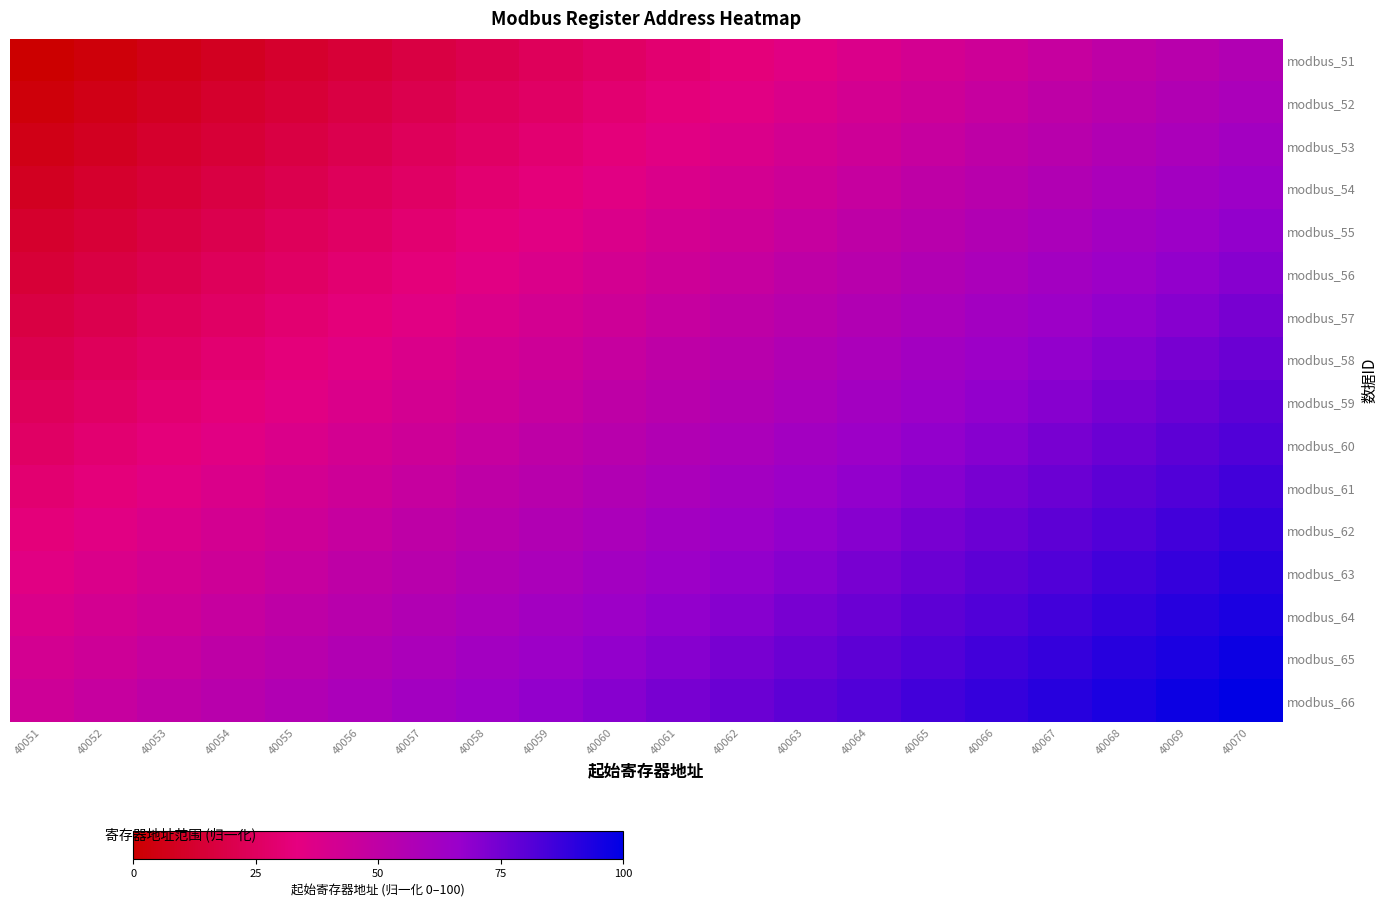

Reading left to right, list all the values displayed in this chart.

modbus_51: 40051=0.0	40052=2.9	40053=5.9	40054=8.8	40055=11.8	40056=14.7	40057=17.6	40058=20.6	40059=23.5	40060=26.5	40061=29.4	40062=32.4	40063=35.3	40064=38.2	40065=41.2	40066=44.1	40067=47.1	40068=50.0	40069=52.9	40070=55.9
modbus_52: 40051=2.9	40052=5.9	40053=8.8	40054=11.8	40055=14.7	40056=17.6	40057=20.6	40058=23.5	40059=26.5	40060=29.4	40061=32.4	40062=35.3	40063=38.2	40064=41.2	40065=44.1	40066=47.1	40067=50.0	40068=52.9	40069=55.9	40070=58.8
modbus_53: 40051=5.9	40052=8.8	40053=11.8	40054=14.7	40055=17.6	40056=20.6	40057=23.5	40058=26.5	40059=29.4	40060=32.4	40061=35.3	40062=38.2	40063=41.2	40064=44.1	40065=47.1	40066=50.0	40067=52.9	40068=55.9	40069=58.8	40070=61.8
modbus_54: 40051=8.8	40052=11.8	40053=14.7	40054=17.6	40055=20.6	40056=23.5	40057=26.5	40058=29.4	40059=32.4	40060=35.3	40061=38.2	40062=41.2	40063=44.1	40064=47.1	40065=50.0	40066=52.9	40067=55.9	40068=58.8	40069=61.8	40070=64.7
modbus_55: 40051=11.8	40052=14.7	40053=17.6	40054=20.6	40055=23.5	40056=26.5	40057=29.4	40058=32.4	40059=35.3	40060=38.2	40061=41.2	40062=44.1	40063=47.1	40064=50.0	40065=52.9	40066=55.9	40067=58.8	40068=61.8	40069=64.7	40070=67.6
modbus_56: 40051=14.7	40052=17.6	40053=20.6	40054=23.5	40055=26.5	40056=29.4	40057=32.4	40058=35.3	40059=38.2	40060=41.2	40061=44.1	40062=47.1	40063=50.0	40064=52.9	40065=55.9	40066=58.8	40067=61.8	40068=64.7	40069=67.6	40070=70.6
modbus_57: 40051=17.6	40052=20.6	40053=23.5	40054=26.5	40055=29.4	40056=32.4	40057=35.3	40058=38.2	40059=41.2	40060=44.1	40061=47.1	40062=50.0	40063=52.9	40064=55.9	40065=58.8	40066=61.8	40067=64.7	40068=67.6	40069=70.6	40070=73.5
modbus_58: 40051=20.6	40052=23.5	40053=26.5	40054=29.4	40055=32.4	40056=35.3	40057=38.2	40058=41.2	40059=44.1	40060=47.1	40061=50.0	40062=52.9	40063=55.9	40064=58.8	40065=61.8	40066=64.7	40067=67.6	40068=70.6	40069=73.5	40070=76.5
modbus_59: 40051=23.5	40052=26.5	40053=29.4	40054=32.4	40055=35.3	40056=38.2	40057=41.2	40058=44.1	40059=47.1	40060=50.0	40061=52.9	40062=55.9	40063=58.8	40064=61.8	40065=64.7	40066=67.6	40067=70.6	40068=73.5	40069=76.5	40070=79.4
modbus_60: 40051=26.5	40052=29.4	40053=32.4	40054=35.3	40055=38.2	40056=41.2	40057=44.1	40058=47.1	40059=50.0	40060=52.9	40061=55.9	40062=58.8	40063=61.8	40064=64.7	40065=67.6	40066=70.6	40067=73.5	40068=76.5	40069=79.4	40070=82.4
modbus_61: 40051=29.4	40052=32.4	40053=35.3	40054=38.2	40055=41.2	40056=44.1	40057=47.1	40058=50.0	40059=52.9	40060=55.9	40061=58.8	40062=61.8	40063=64.7	40064=67.6	40065=70.6	40066=73.5	40067=76.5	40068=79.4	40069=82.4	40070=85.3
modbus_62: 40051=32.4	40052=35.3	40053=38.2	40054=41.2	40055=44.1	40056=47.1	40057=50.0	40058=52.9	40059=55.9	40060=58.8	40061=61.8	40062=64.7	40063=67.6	40064=70.6	40065=73.5	40066=76.5	40067=79.4	40068=82.4	40069=85.3	40070=88.2
modbus_63: 40051=35.3	40052=38.2	40053=41.2	40054=44.1	40055=47.1	40056=50.0	40057=52.9	40058=55.9	40059=58.8	40060=61.8	40061=64.7	40062=67.6	40063=70.6	40064=73.5	40065=76.5	40066=79.4	40067=82.4	40068=85.3	40069=88.2	40070=91.2
modbus_64: 40051=38.2	40052=41.2	40053=44.1	40054=47.1	40055=50.0	40056=52.9	40057=55.9	40058=58.8	40059=61.8	40060=64.7	40061=67.6	40062=70.6	40063=73.5	40064=76.5	40065=79.4	40066=82.4	40067=85.3	40068=88.2	40069=91.2	40070=94.1
modbus_65: 40051=41.2	40052=44.1	40053=47.1	40054=50.0	40055=52.9	40056=55.9	40057=58.8	40058=61.8	40059=64.7	40060=67.6	40061=70.6	40062=73.5	40063=76.5	40064=79.4	40065=82.4	40066=85.3	40067=88.2	40068=91.2	40069=94.1	40070=97.1
modbus_66: 40051=44.1	40052=47.1	40053=50.0	40054=52.9	40055=55.9	40056=58.8	40057=61.8	40058=64.7	40059=67.6	40060=70.6	40061=73.5	40062=76.5	40063=79.4	40064=82.4	40065=85.3	40066=88.2	40067=91.2	40068=94.1	40069=97.1	40070=100.0